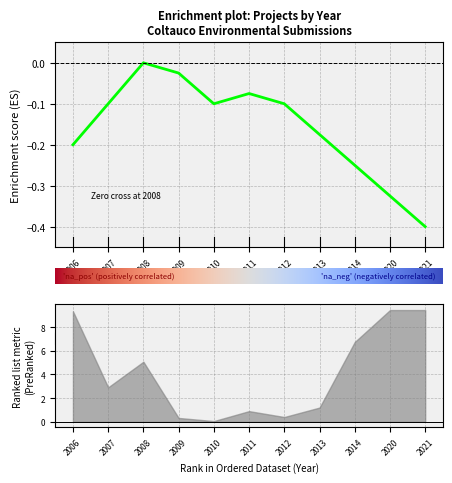

What is the sum of the values at 2013 and 2010?

-0.3